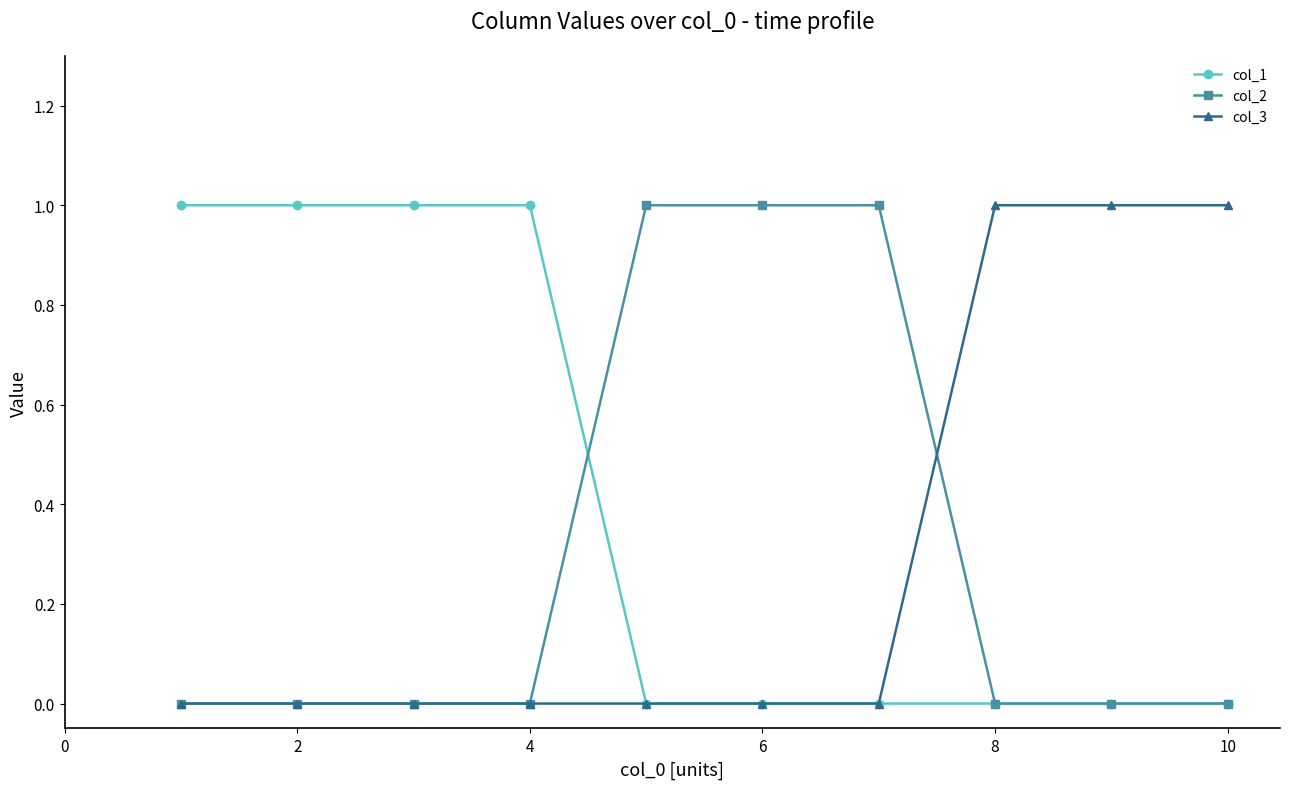

Which series has the largest total across all categories?

col_1